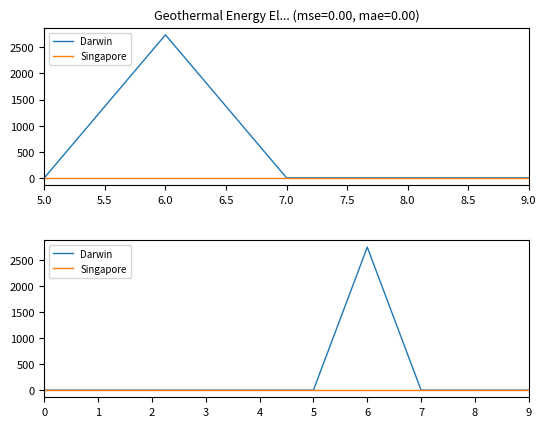

Between 6 and 7, which series saw the biggest shift?

Darwin